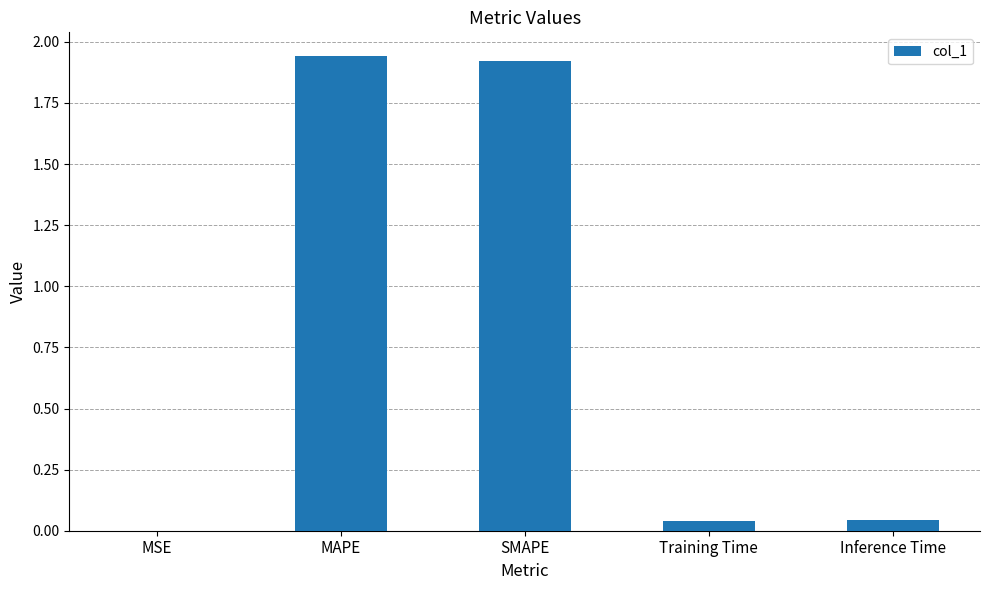

What is the sum of all values?

3.9